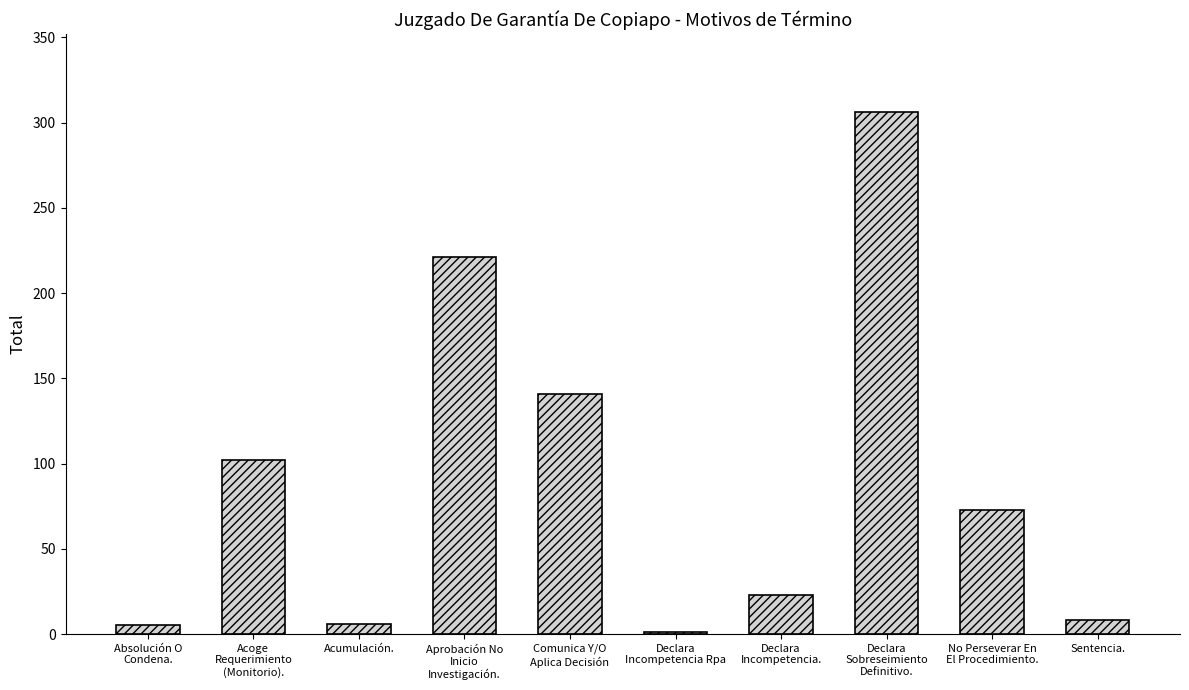

What is the maximum value shown in the chart?

306